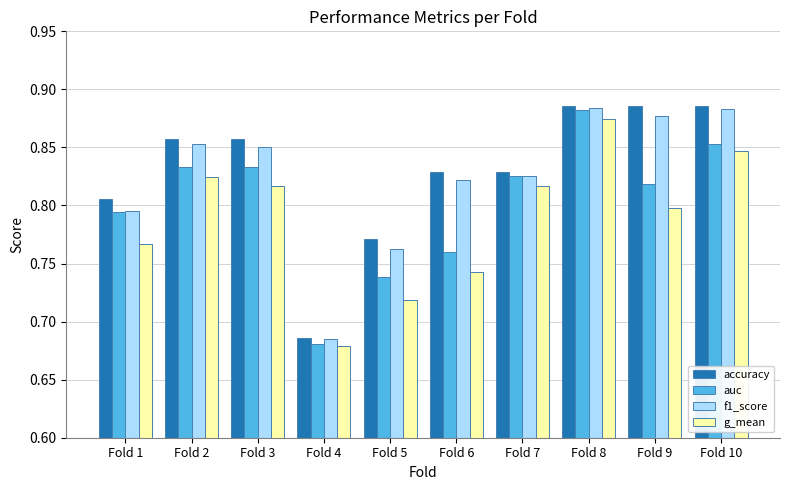

Which category has the lowest value across all series?

Fold 4